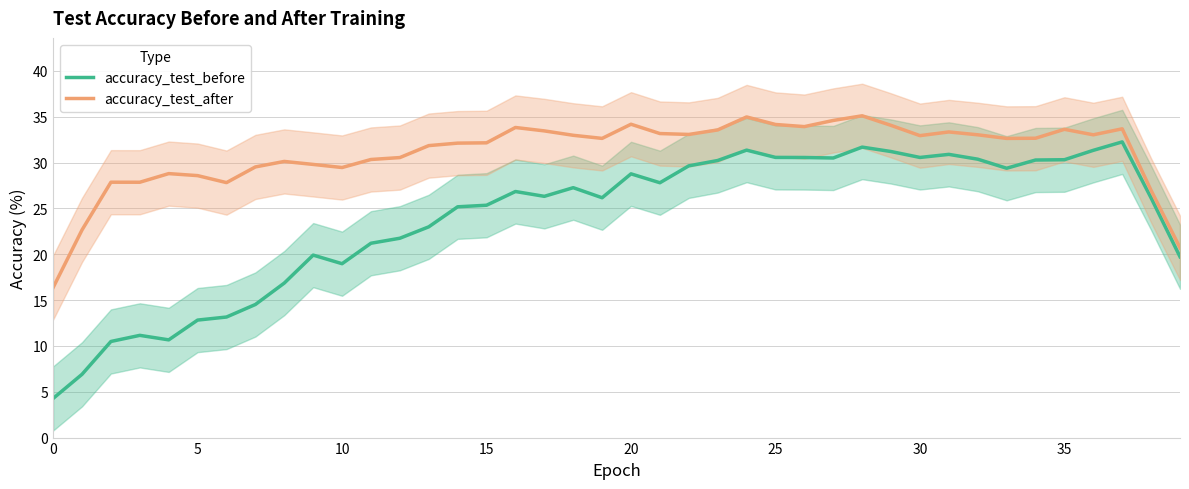

List the series in order of their peak value, lowest first.

accuracy_test_before, accuracy_test_after